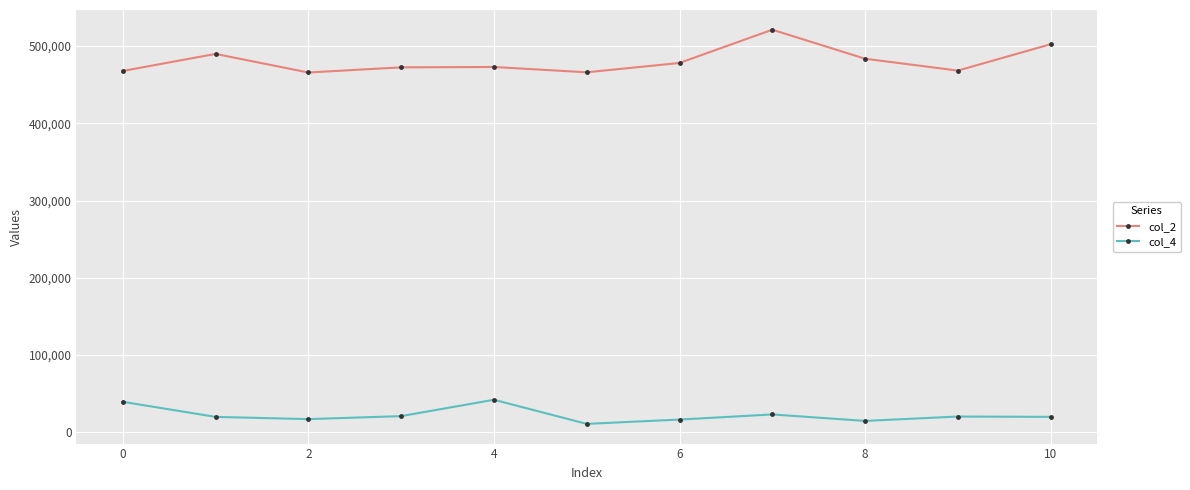

True or false: col_2 and col_4 cross at least once.

False